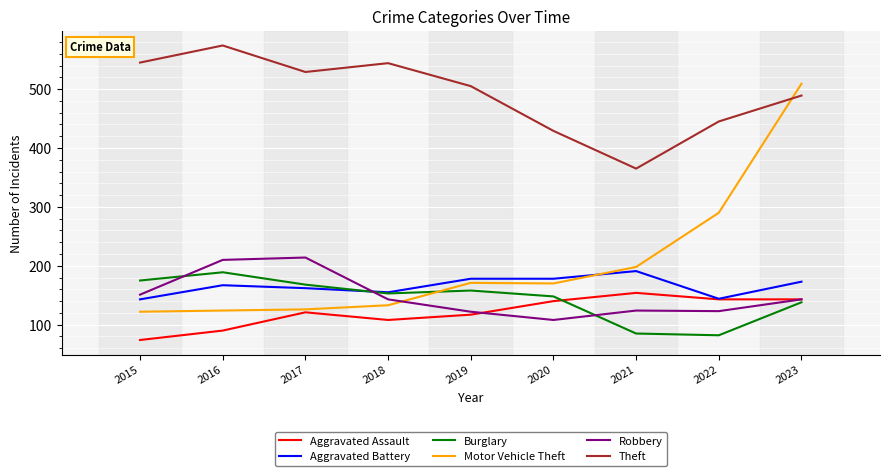

What is the minimum value for Aggravated Assault?

74